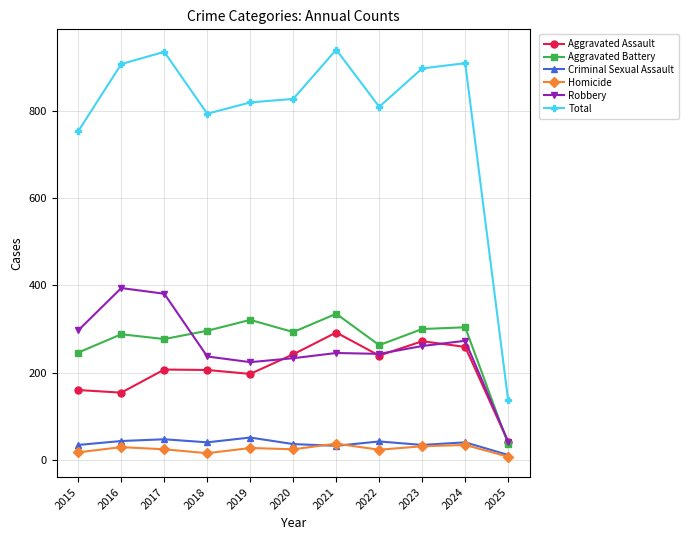

Is the value of Criminal Sexual Assault at 2025 greater than the value of Total at 2022?

No